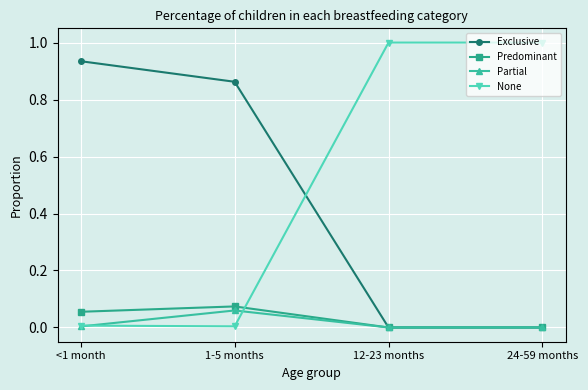

After their last crossing, which series has the higher values: Exclusive or None?

None